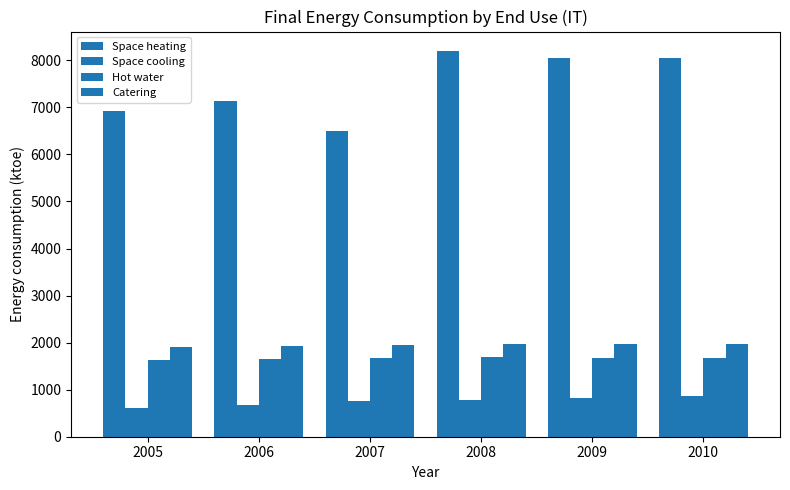

Are the bars grouped side by side (vs. stacked)?

Yes